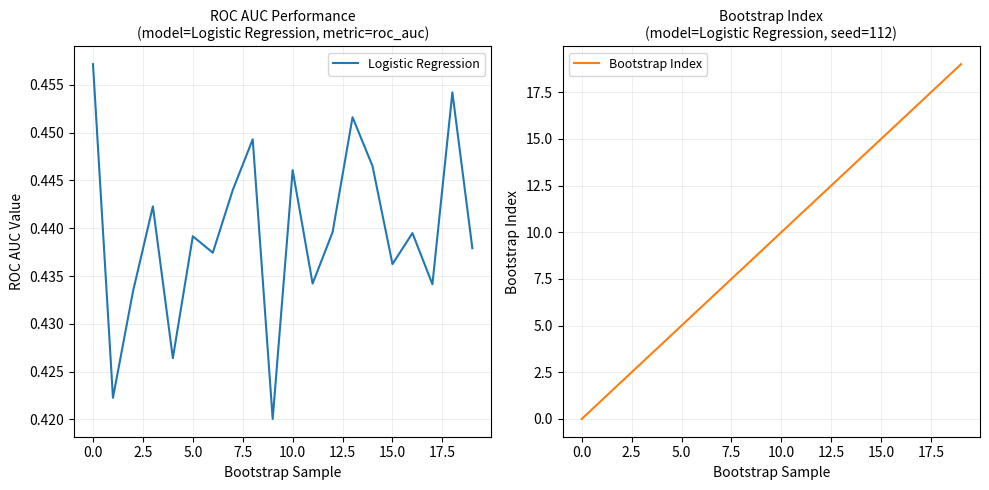

After their last crossing, which series has the higher values: Bootstrap Index or Logistic Regression?

Bootstrap Index